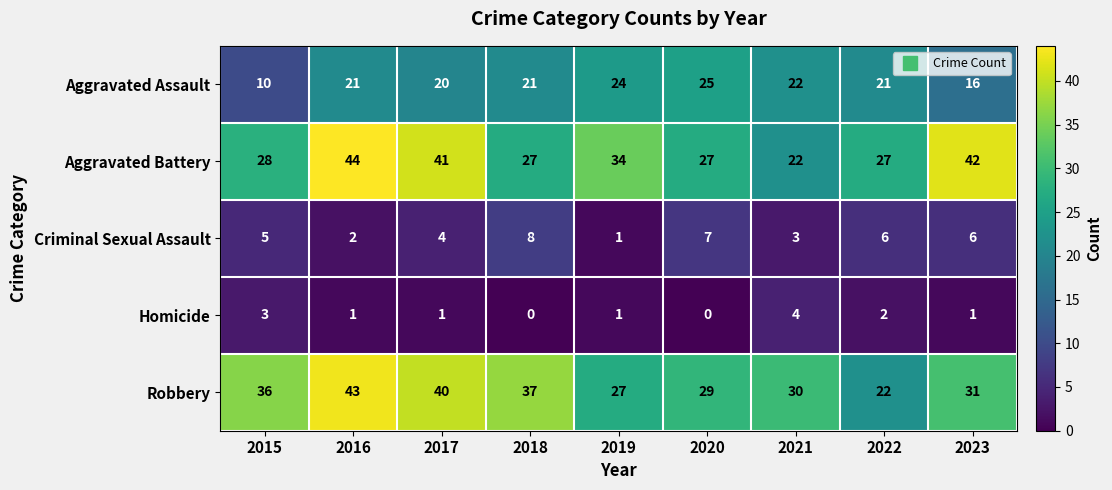

At which category is the sum across all series the highest?

2016